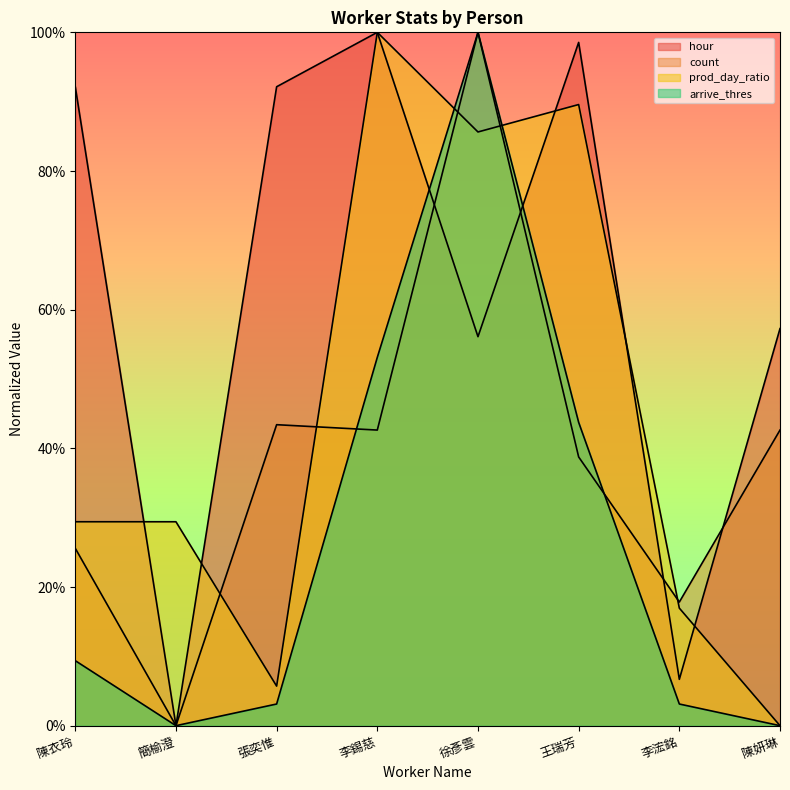

What is the maximum value shown in the chart?

1.0